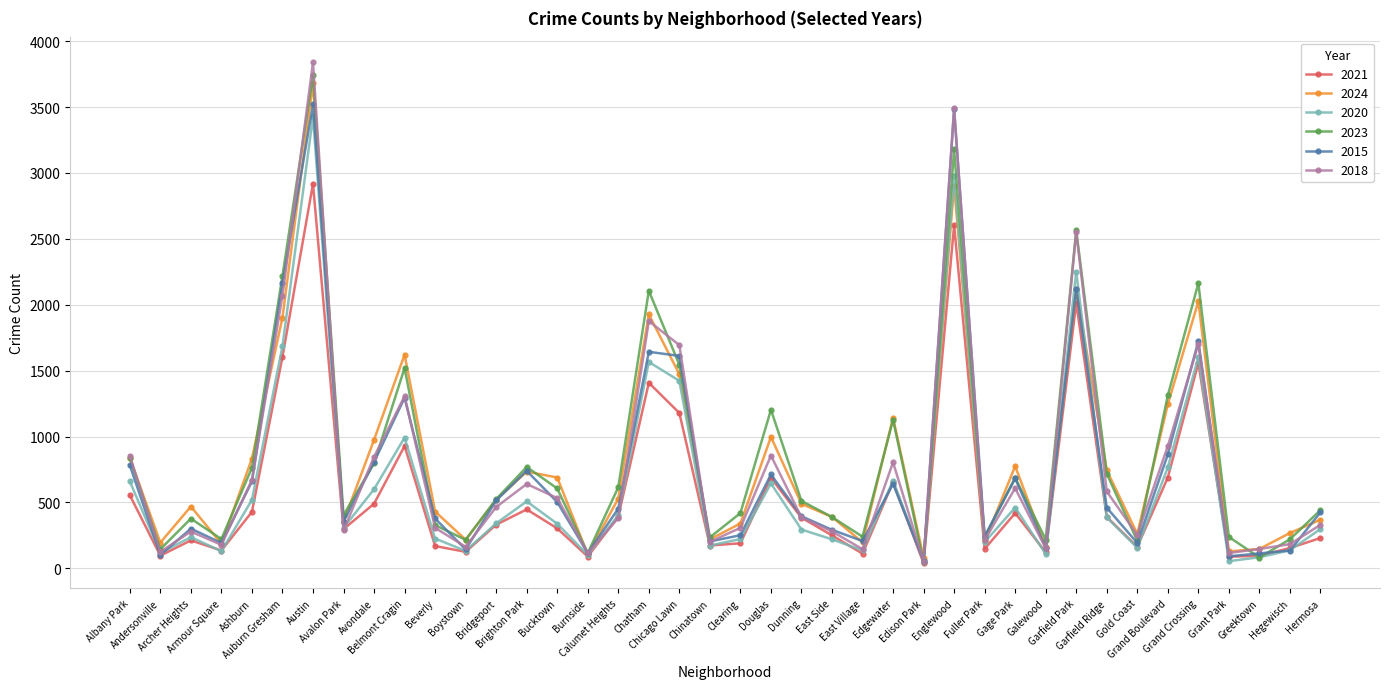

True or false: 2023 has more than 1 interior local peaks.

True